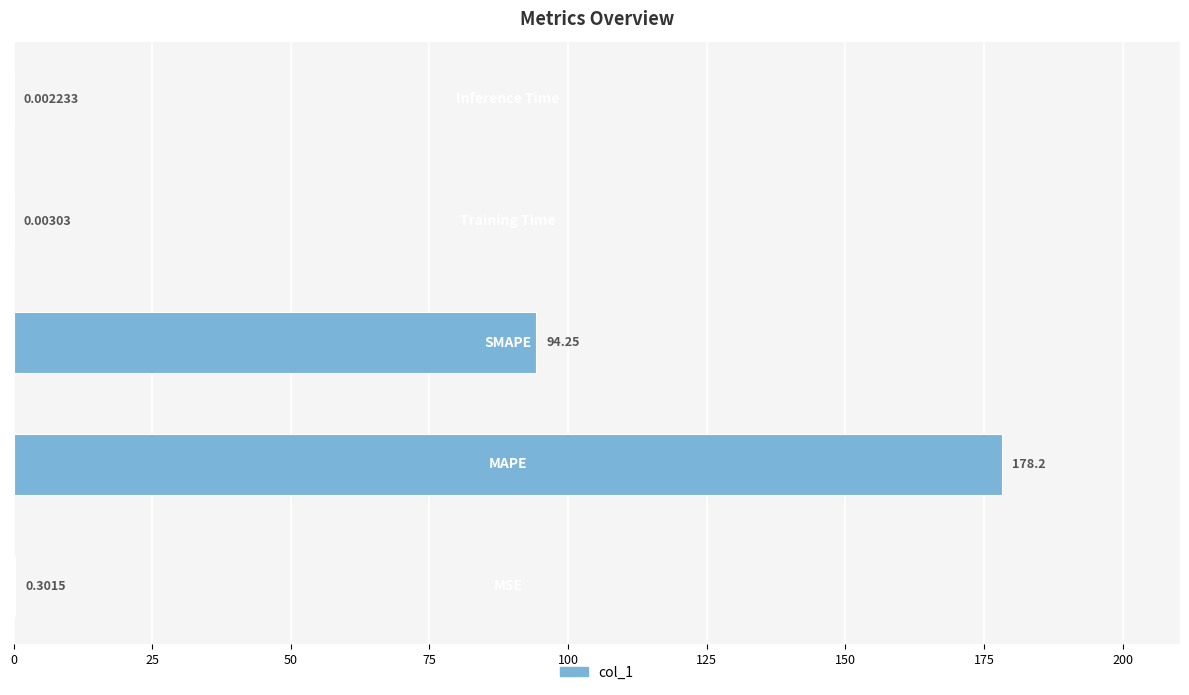

What is the sum of all values?

272.8